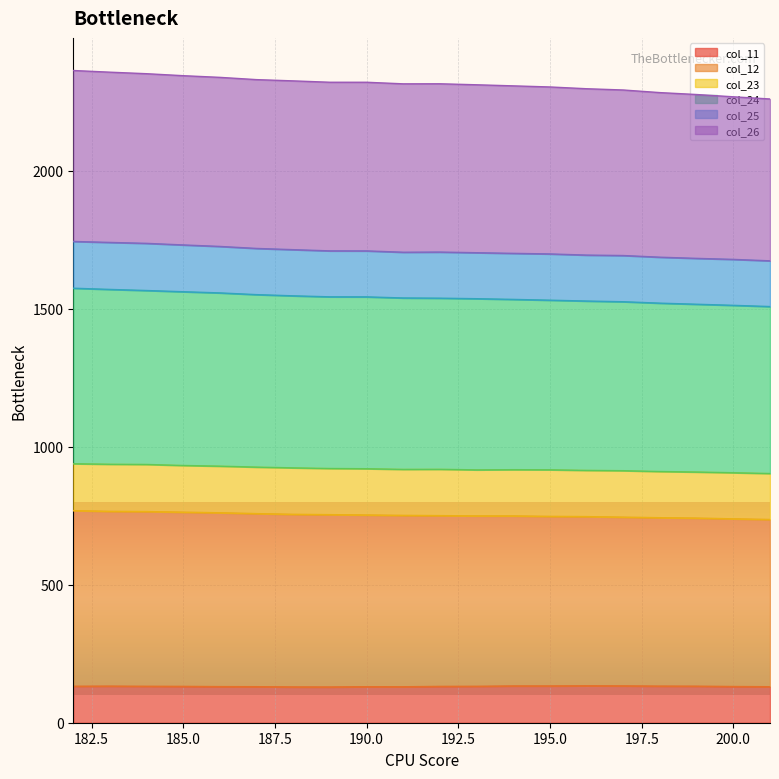

What is the highest value of the col_11 series?

133.8